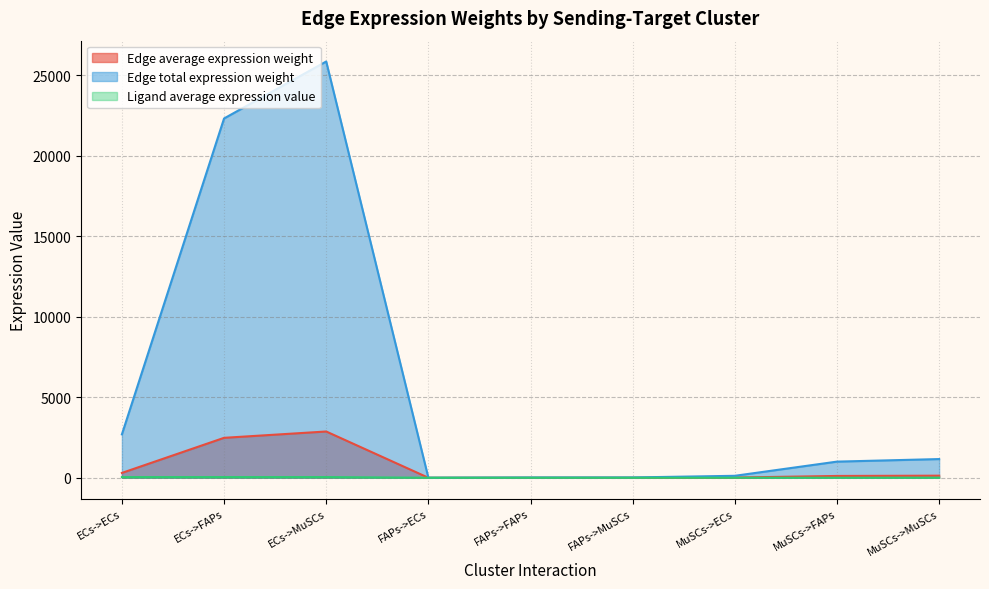

What is the label of the 6th point from the right?

FAPs->ECs